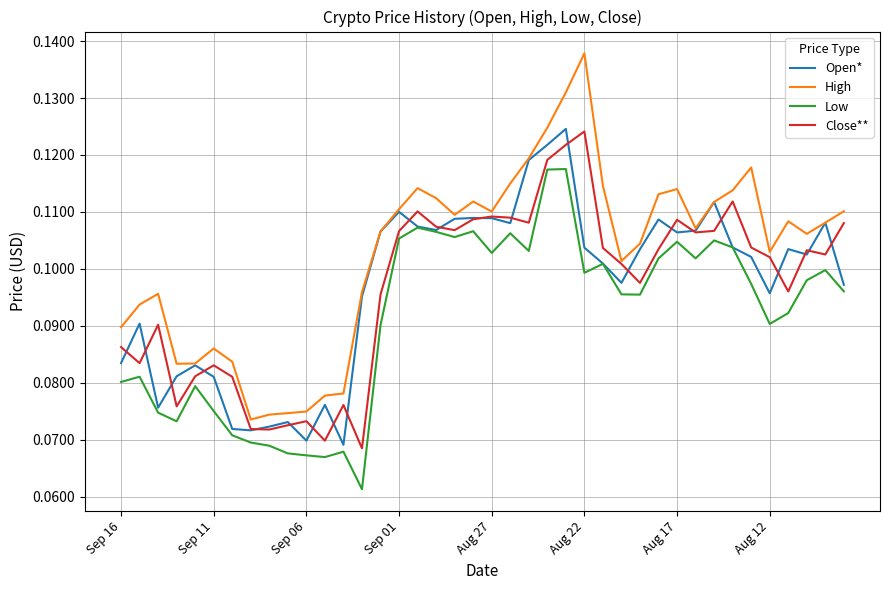

Which series has the largest range (max minus min)?

High